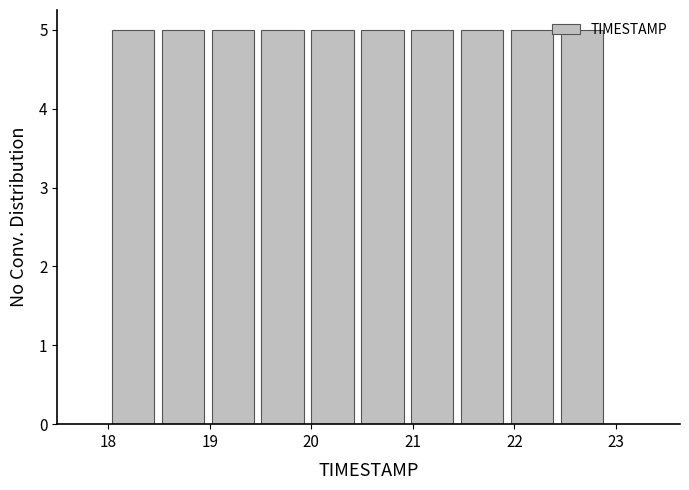

Reading left to right, transcribe this chart: for each bar, give the range it covers on the x-axis and its height. Neither the bar edges nor the heights are printed on the chart, so give them approximately, as read against the axes.

18.0 to 18.5: 5
18.5 to 19.0: 5
19.0 to 19.5: 5
19.5 to 20.0: 5
20.0 to 20.5: 5
20.5 to 20.9: 5
20.9 to 21.4: 5
21.4 to 21.9: 5
21.9 to 22.4: 5
22.4 to 22.9: 5
22.9 to 23.4: 0